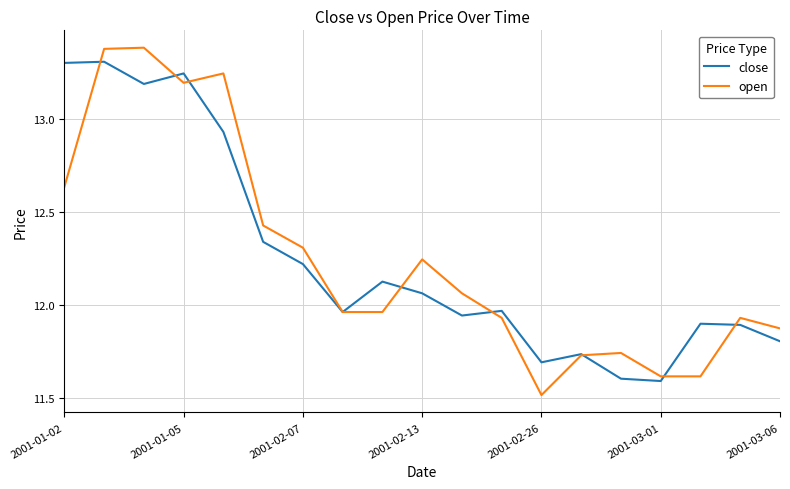

How many lines are shown in the chart?

2